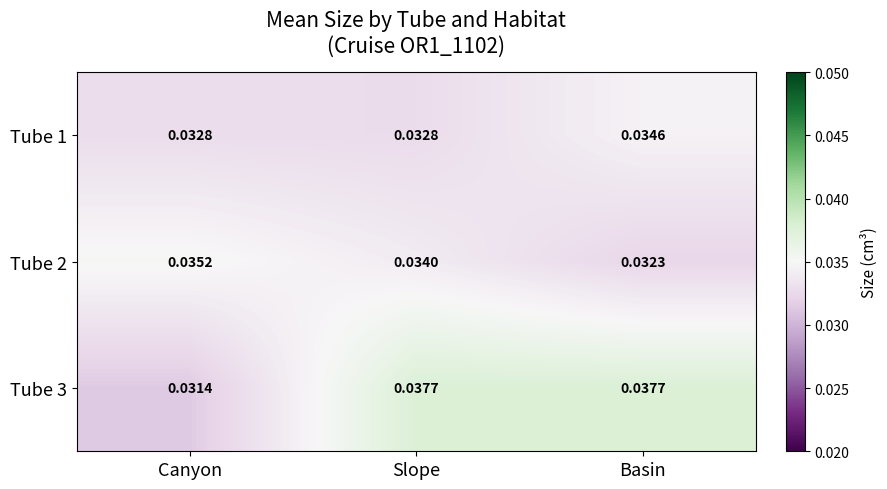

At which label is Tube 3 closest to 0?

Canyon